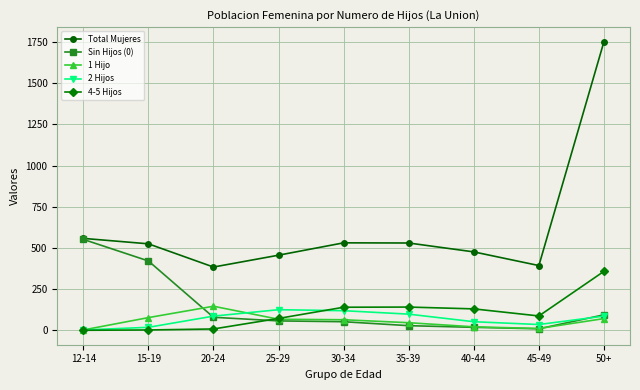

Count the number of data series in this chart.

5